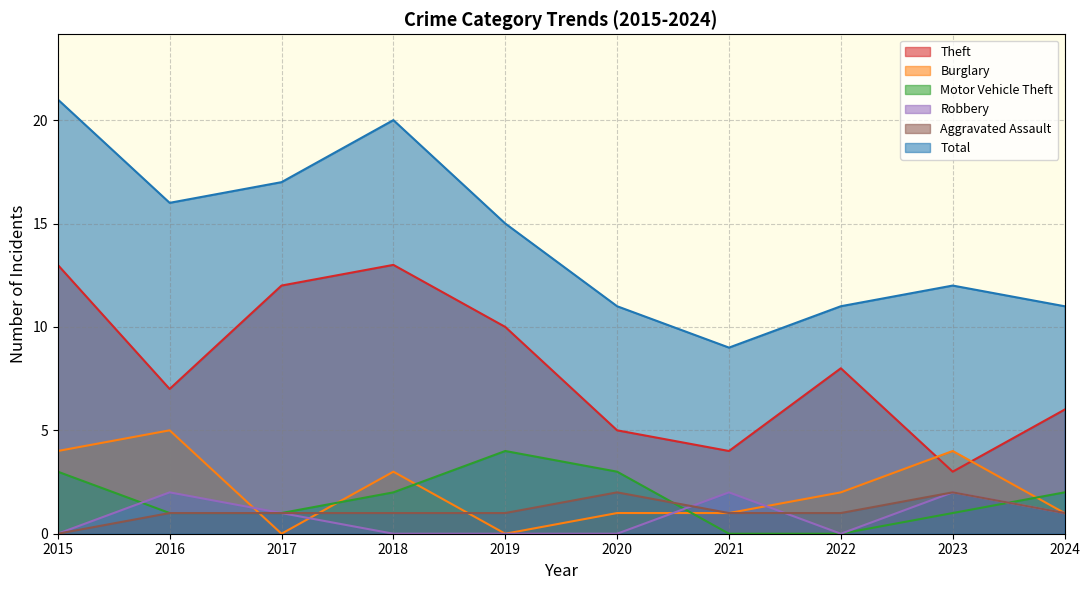

How many data points does each series have?

10